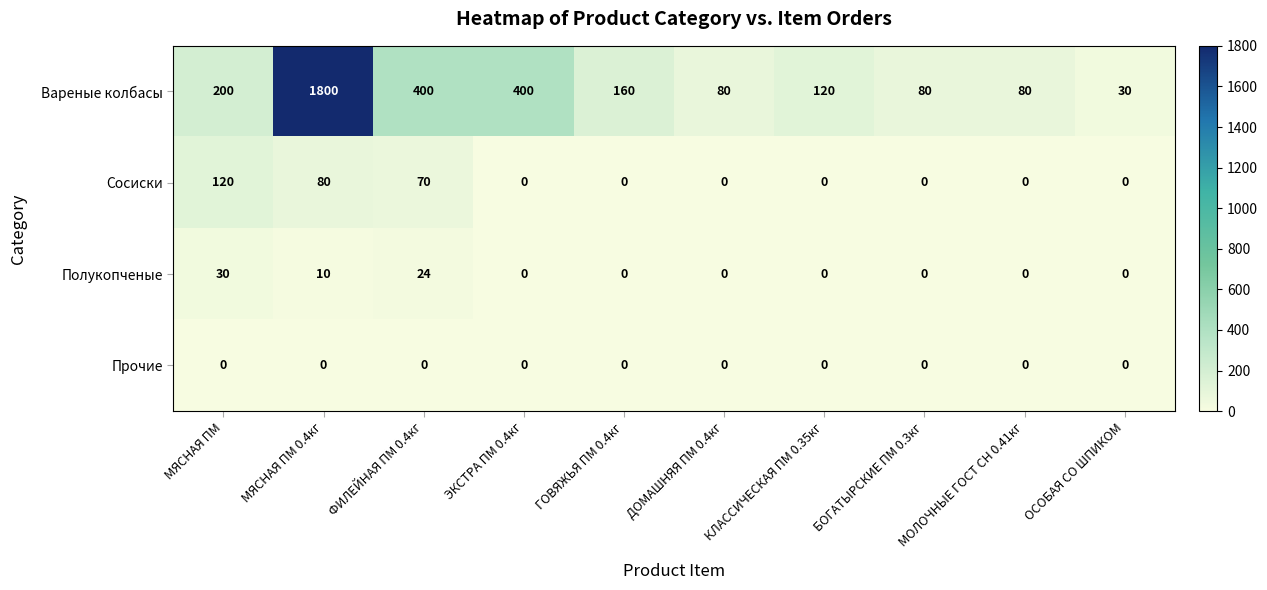

How many data points does each series have?

10